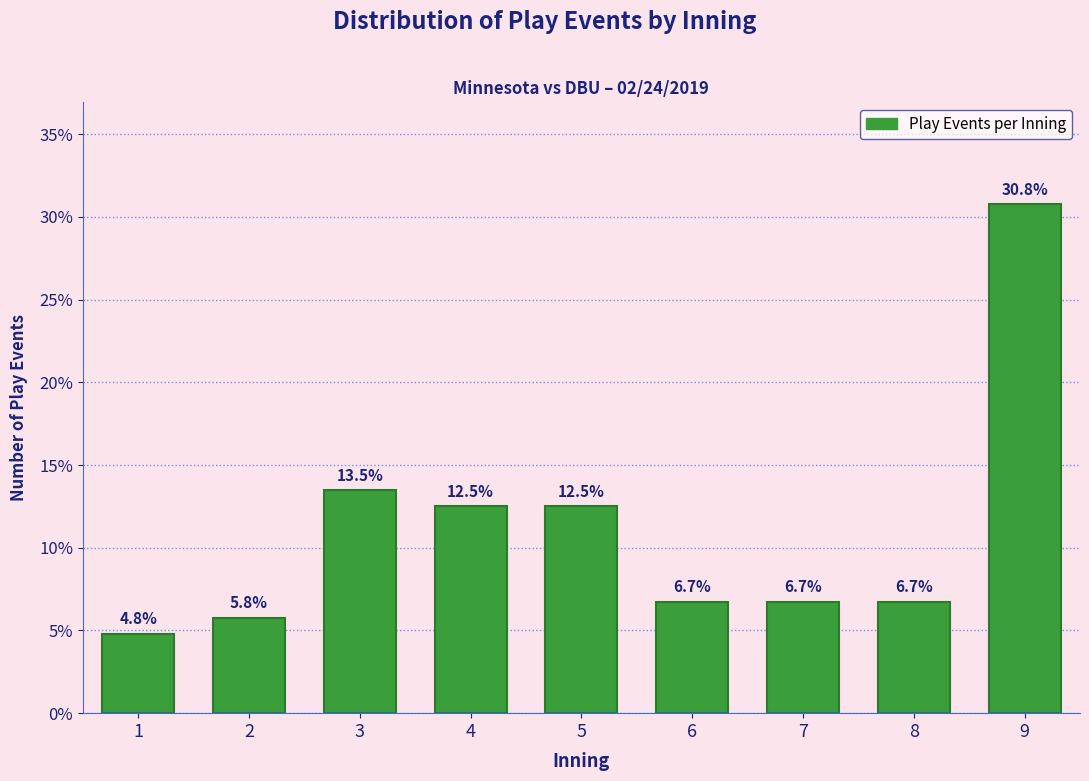

Reading right to left, extract all data points from this chart.

30.8	6.7	6.7	6.7	12.5	12.5	13.5	5.8	4.8